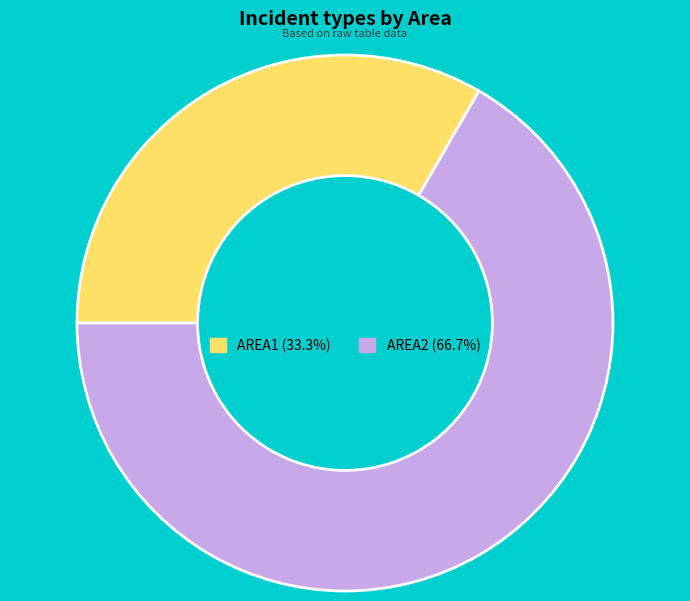

How many segments does this pie chart have?

2